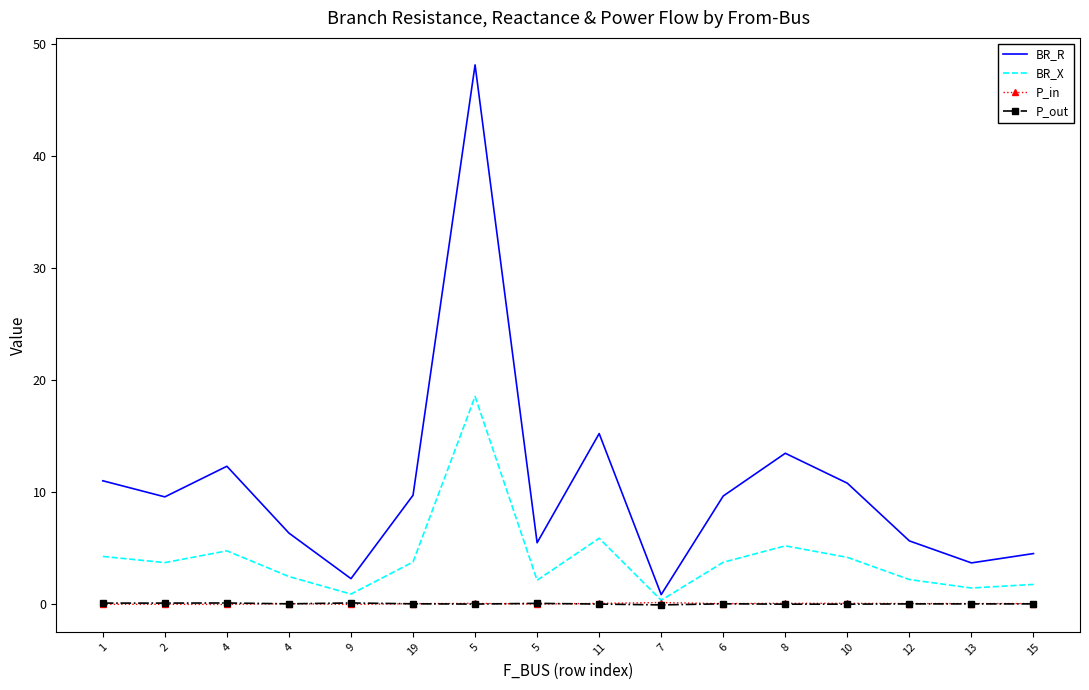

True or false: P_in has more than 1 interior local peaks.

True